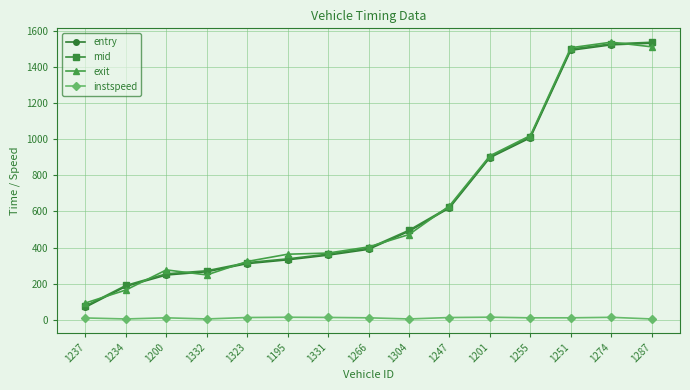

True or false: exit and entry intersect in this chart.

True